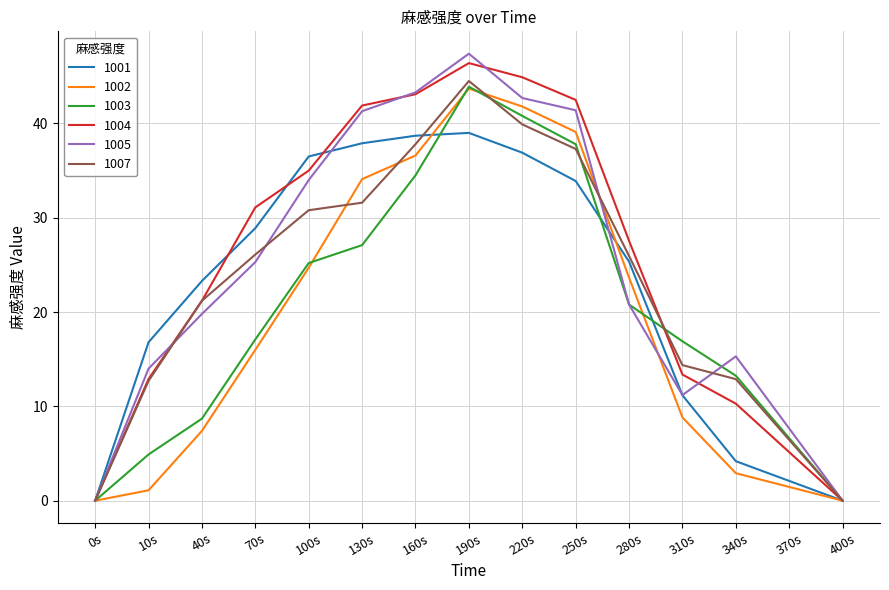

The 1004 series shows 34.3 at 40s. True or false?

False